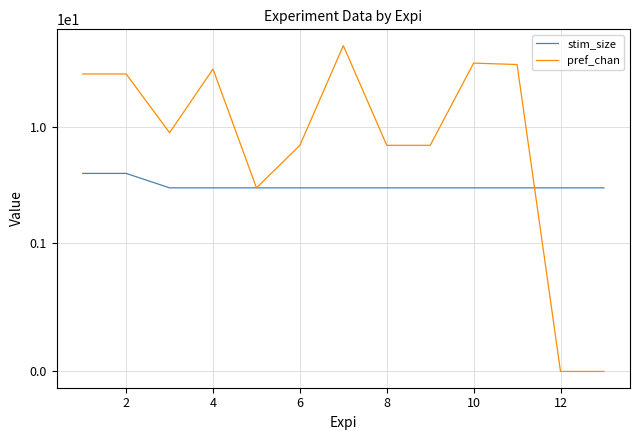

How many lines are shown in the chart?

2